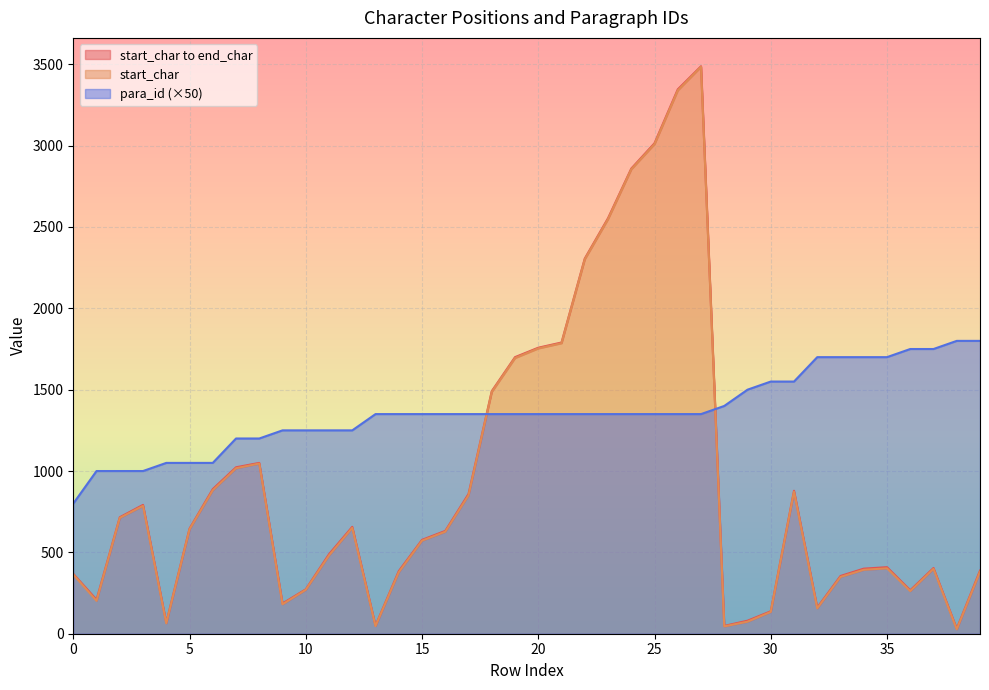

Does the chart display data point markers on the line(s)?

No